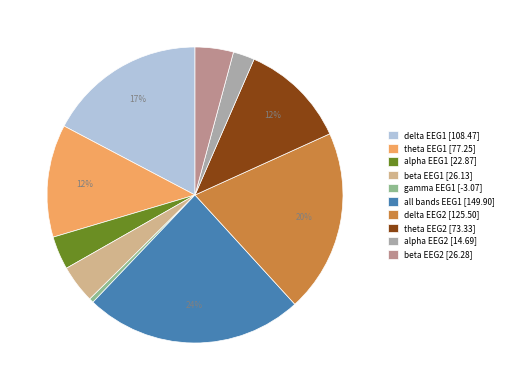

Count the number of slices in the pie.

10